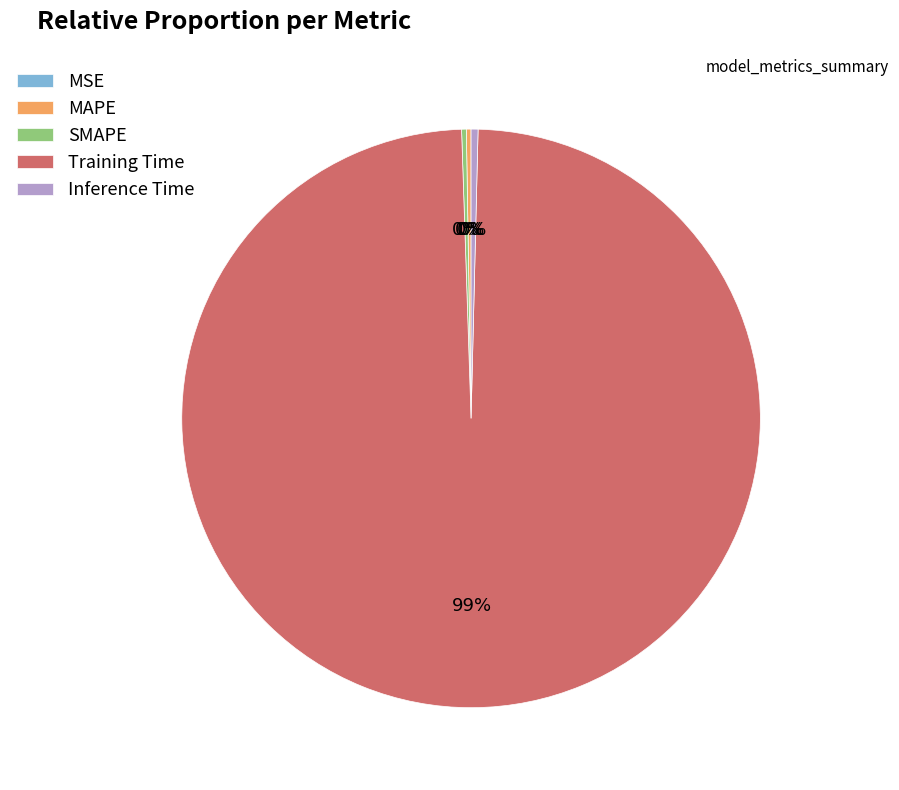

True or false: Training Time accounts for 99% of the total.

True